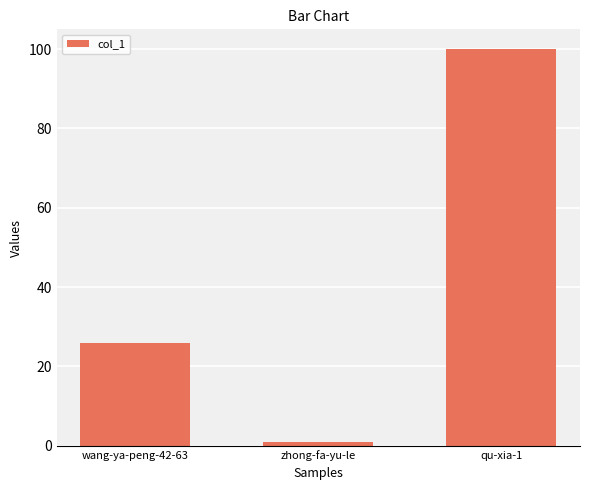

What position from the left is wang-ya-peng-42-63?

1